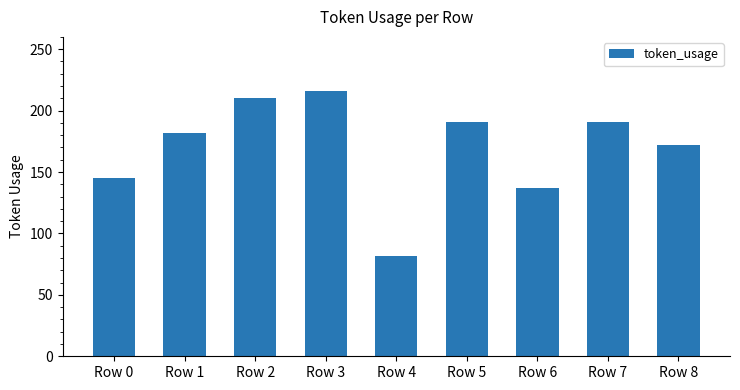

Read the value at Row 7.

191